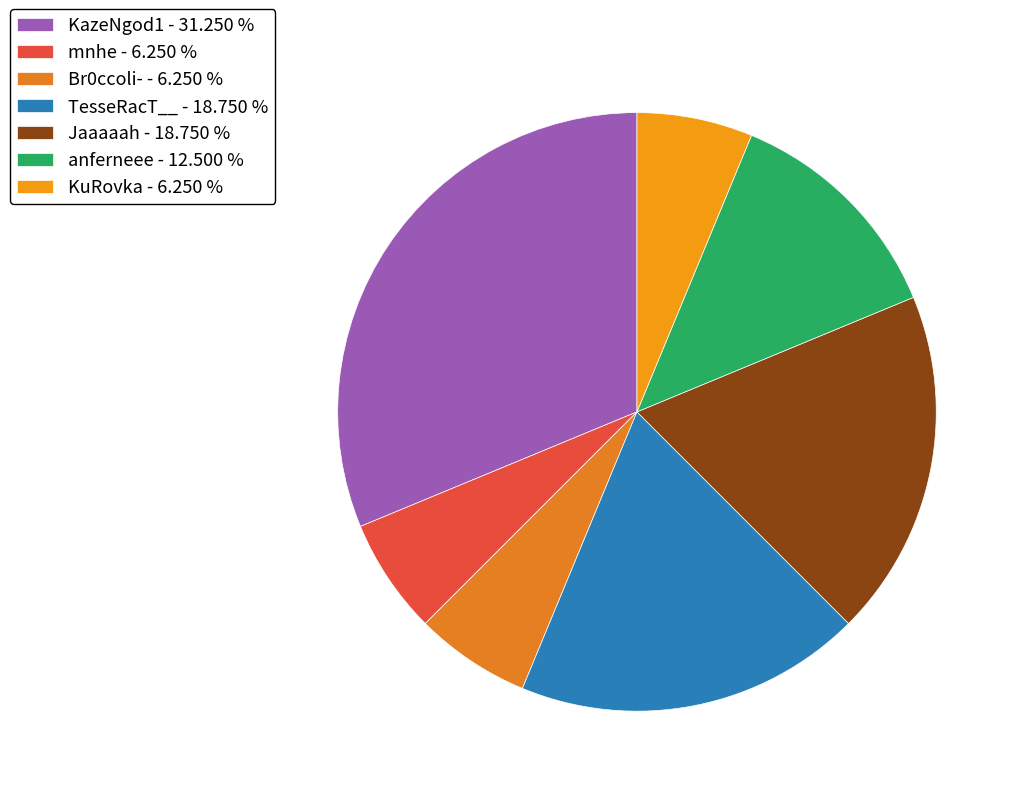

Is it true that KazeNgod1 is 31% of the pie?

True